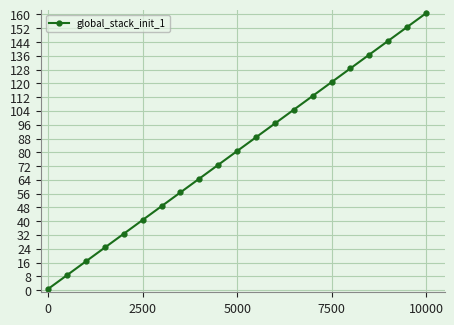

What is the value of the 16th point from the left?

120.7